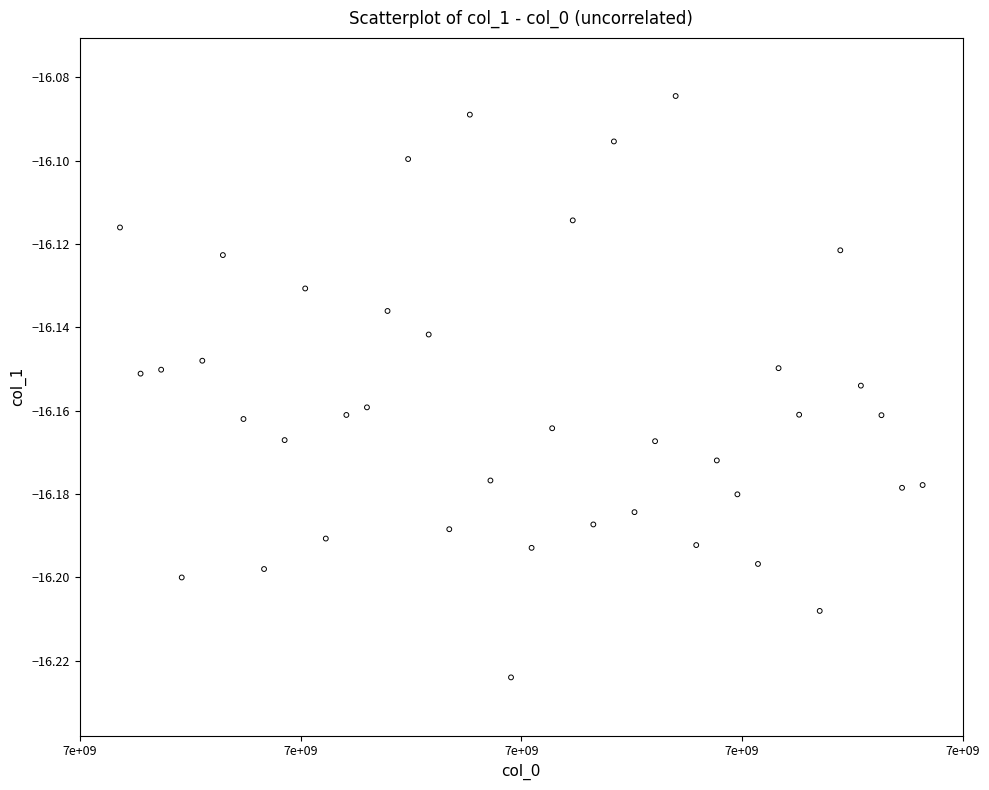

What is the range of X values (max minus min)?

195000.0